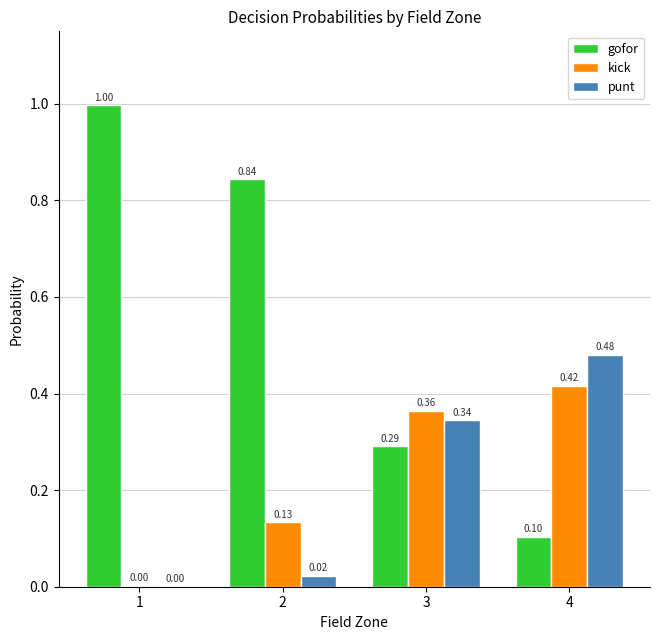

Which series has the largest total across all categories?

gofor